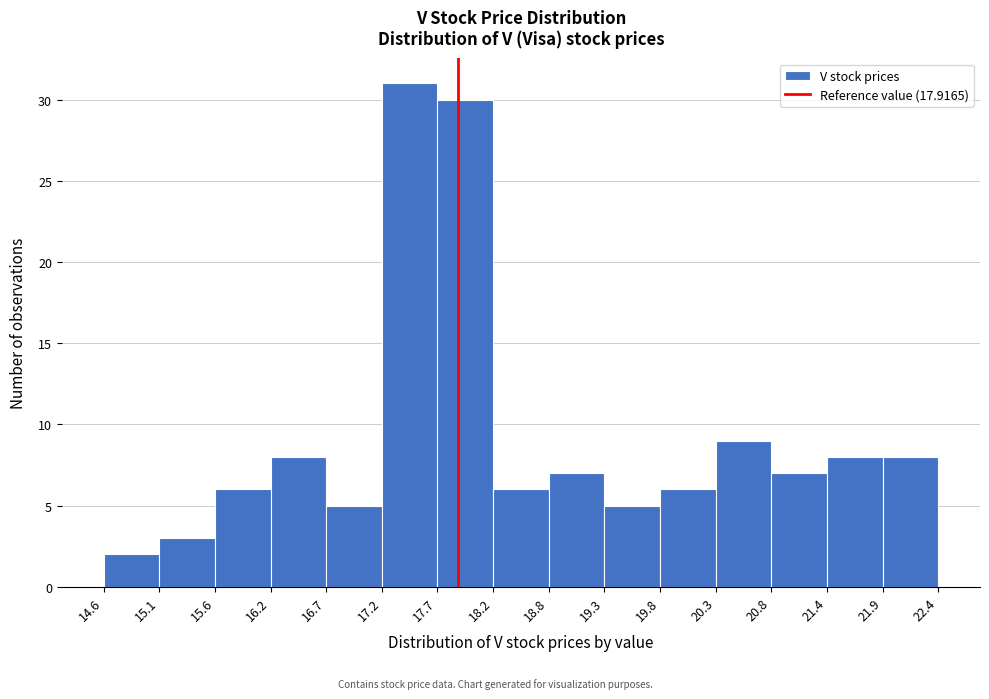

Reading left to right, list every bar in this chart as the range it spans on the x-axis followed by its height. The values are not printed on the chart, so give them approximately, as read against the axis.

14.6 to 15.1: 2
15.1 to 15.6: 3
15.6 to 16.2: 6
16.2 to 16.7: 8
16.7 to 17.2: 5
17.2 to 17.7: 31
17.7 to 18.2: 30
18.2 to 18.8: 6
18.8 to 19.3: 7
19.3 to 19.8: 5
19.8 to 20.3: 6
20.3 to 20.8: 9
20.8 to 21.4: 7
21.4 to 21.9: 8
21.9 to 22.4: 8